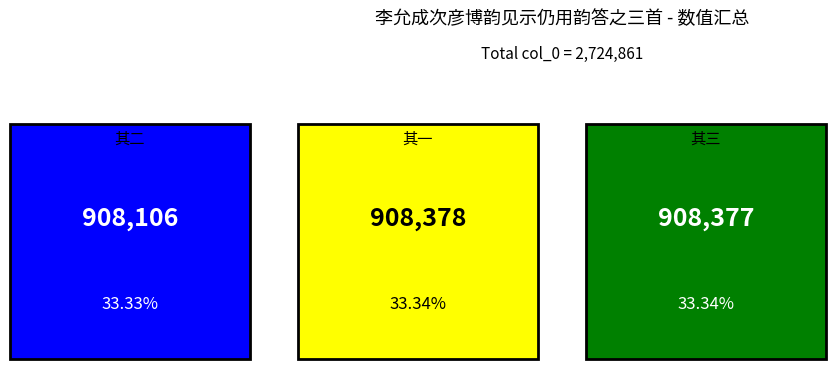

Between 李允成次彦博韵见示仍用韵答之三首 其一 and 李允成次彦博韵见示仍用韵答之三首 其二, which is larger?

李允成次彦博韵见示仍用韵答之三首 其一